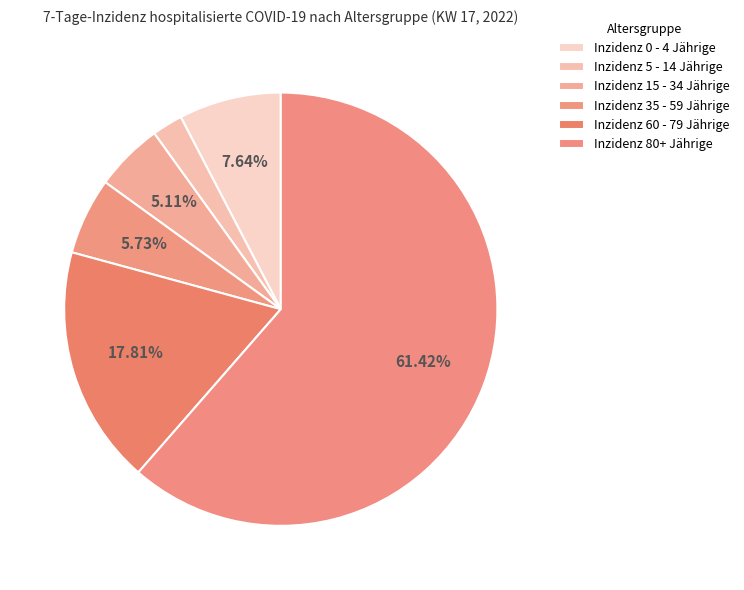

Which has a higher value, Inzidenz 15 - 34 Jährige or Inzidenz 0 - 4 Jährige?

Inzidenz 0 - 4 Jährige